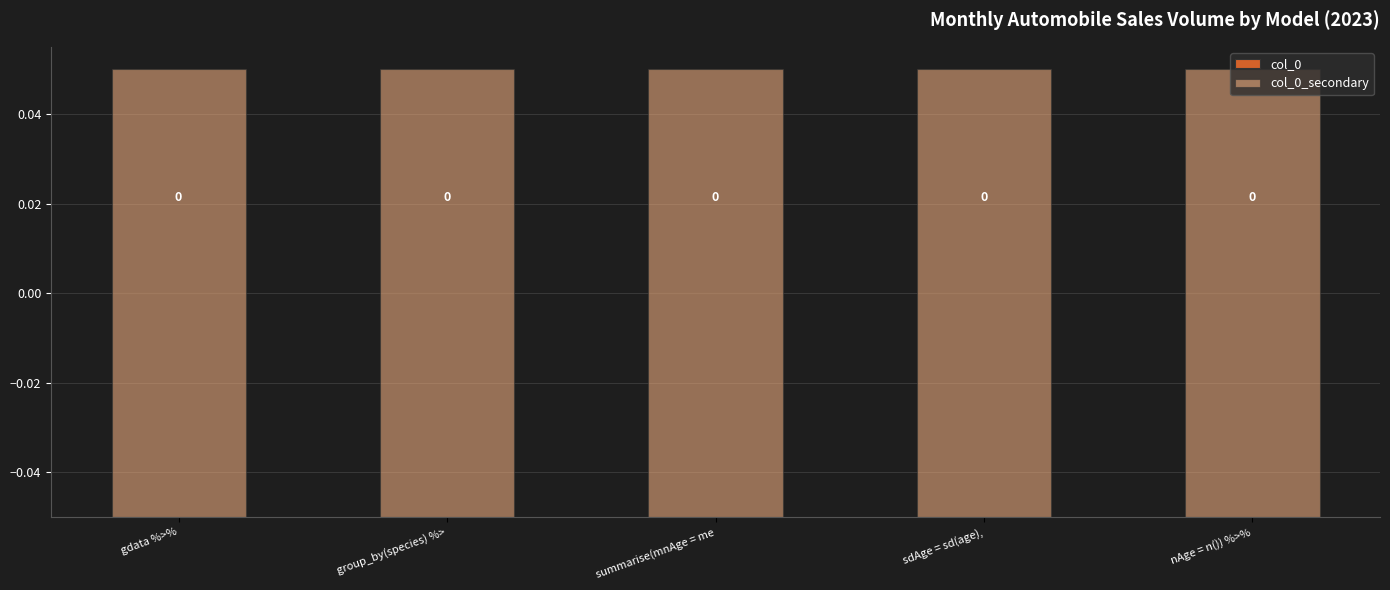

At sdAge = sd(age),, list the series in order from smallest to largest.

col_0, col_0_secondary